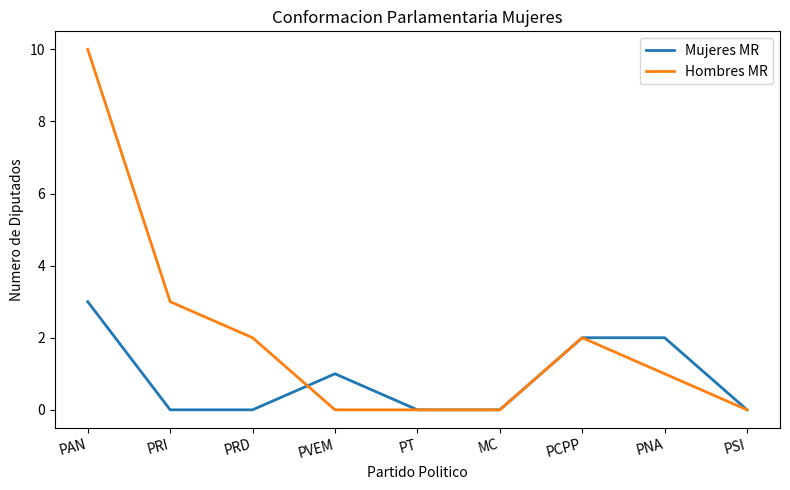

The Mujeres MR series shows -1 at PRI. True or false?

False